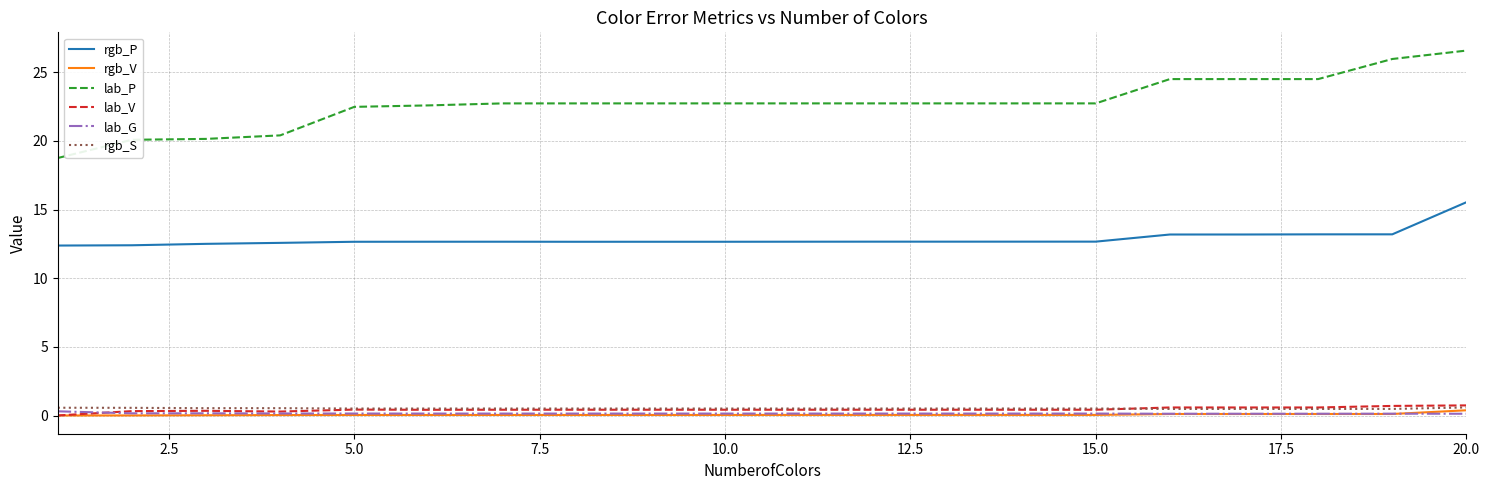

Which series has the largest total across all categories?

lab_P